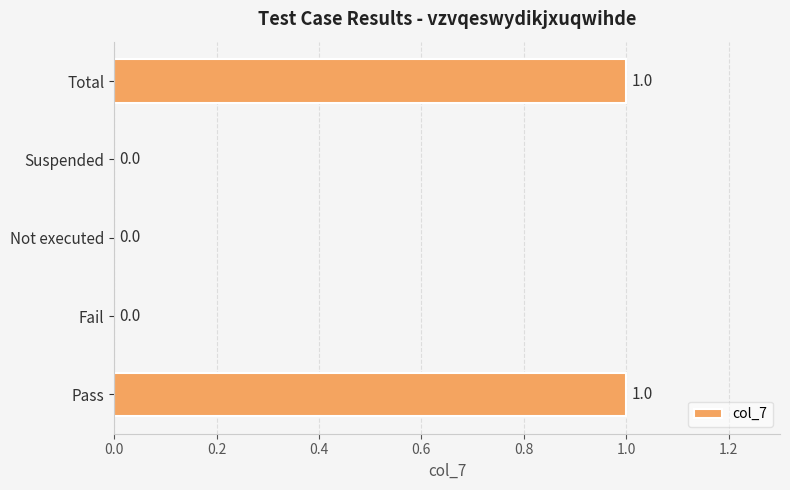

The chart shows a value of 0 at Fail. True or false?

True